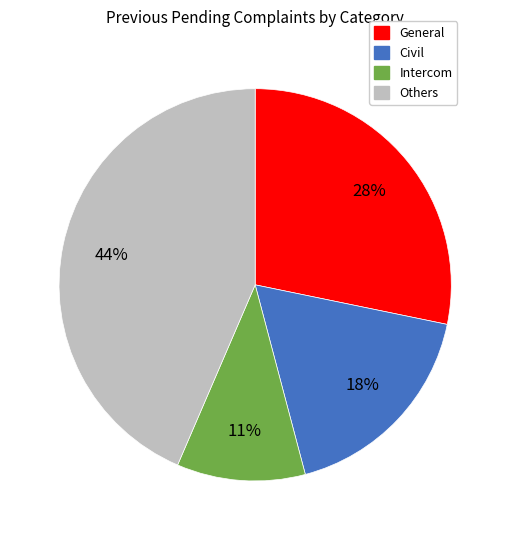

To the nearest percent, what is the average slice percentage?

25%